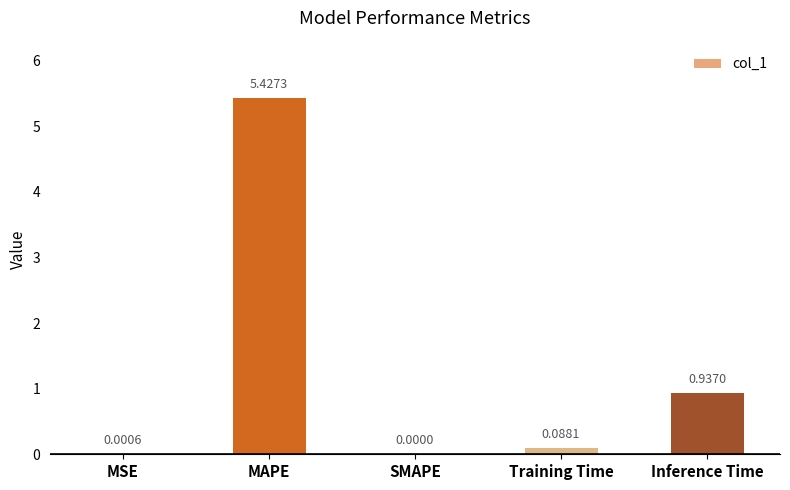

At which label is the value closest to 2?

Inference Time